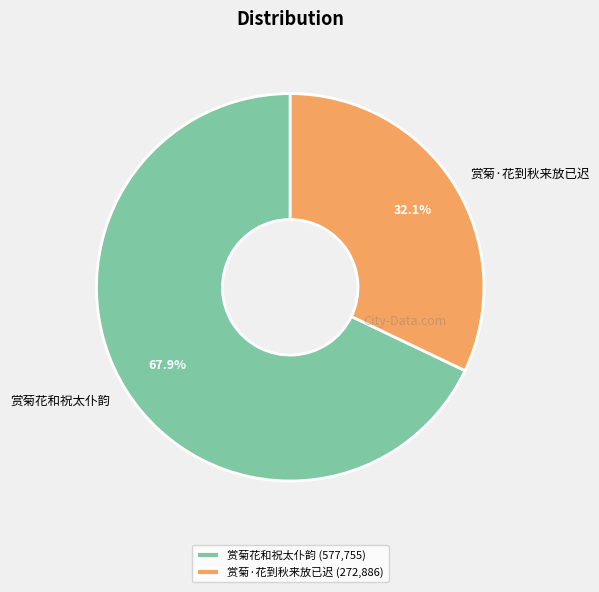

How many segments does this pie chart have?

2